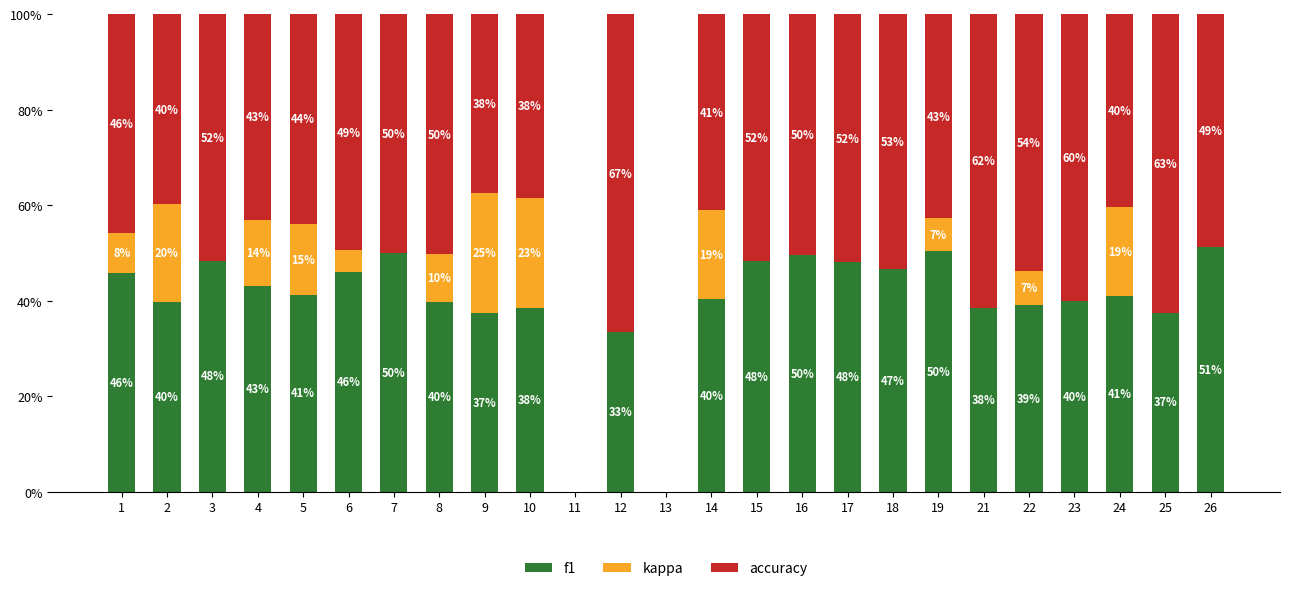

Where is f1 nearest to the value 25?

12